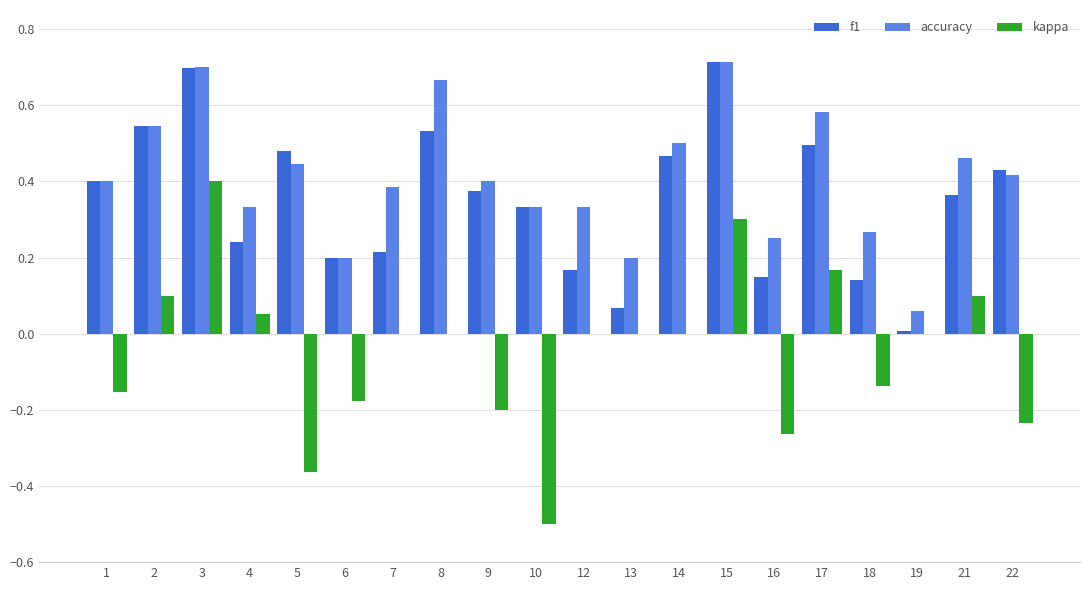

Which series has the largest total across all categories?

accuracy